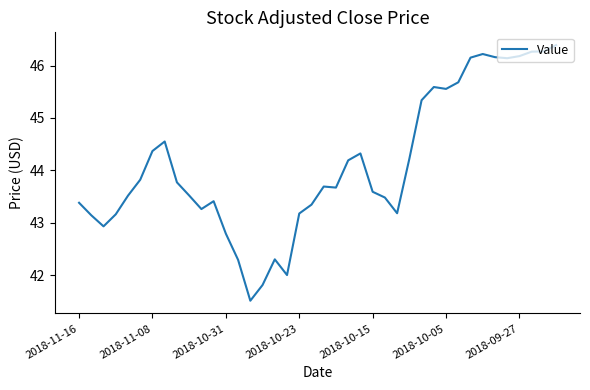

Does the chart display data point markers on the line(s)?

No